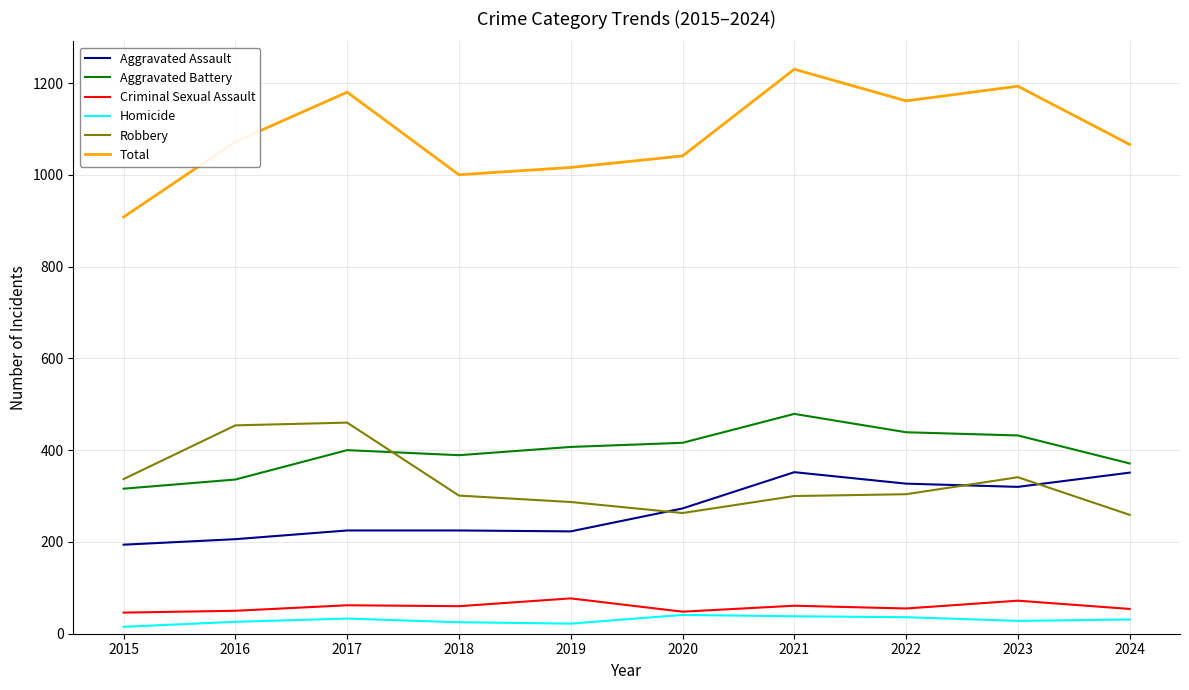

Which series has the largest total across all categories?

Total